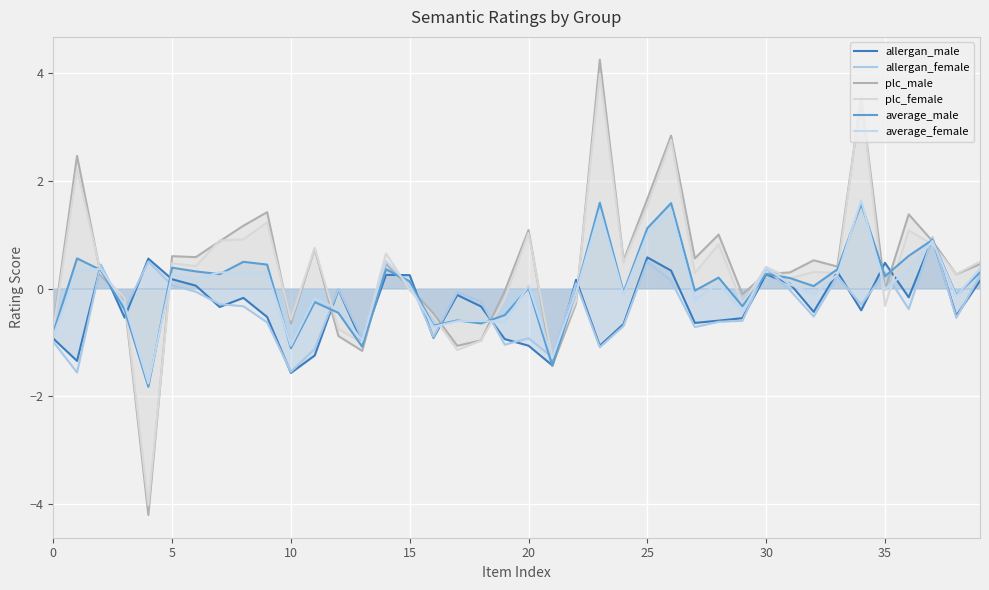

How many lines are shown in the chart?

6